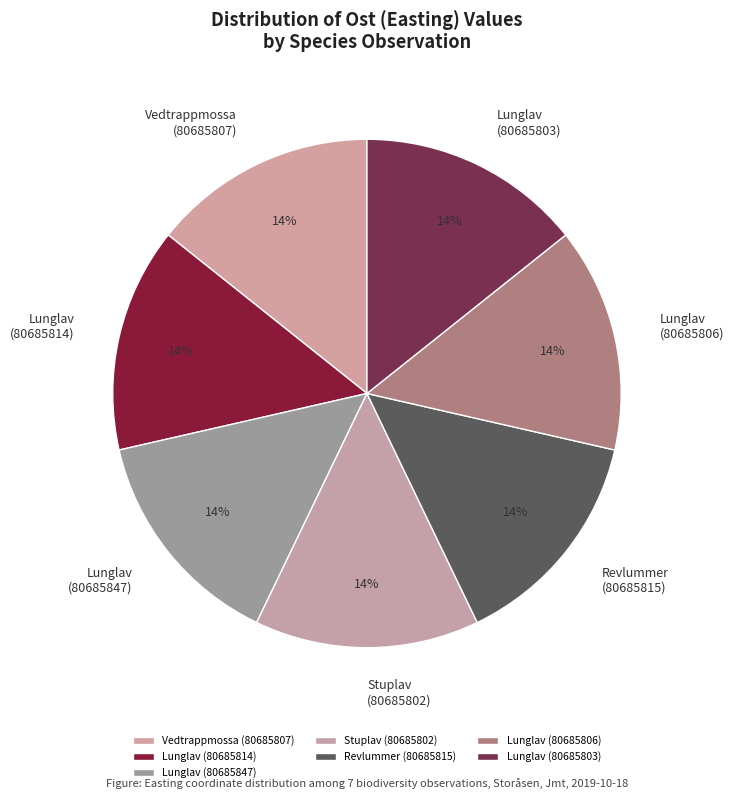

Approximately how many times larger is the value at Lunglav (80685803) compared to Lunglav (80685847)?

1.0